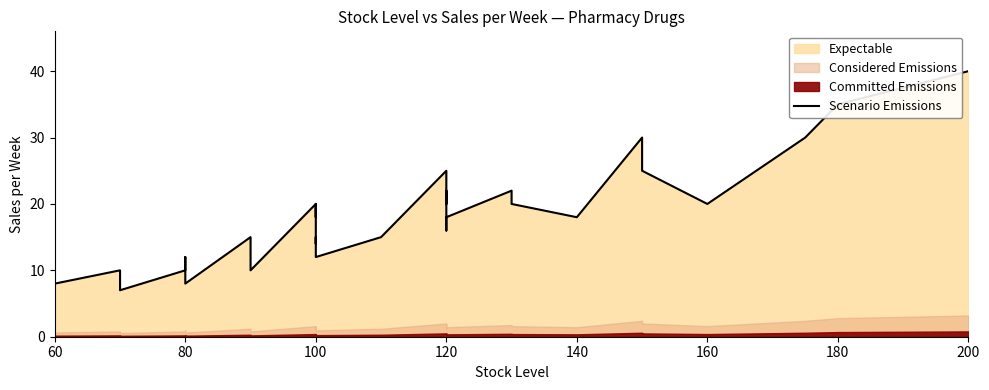

How many data points does each series have?

40